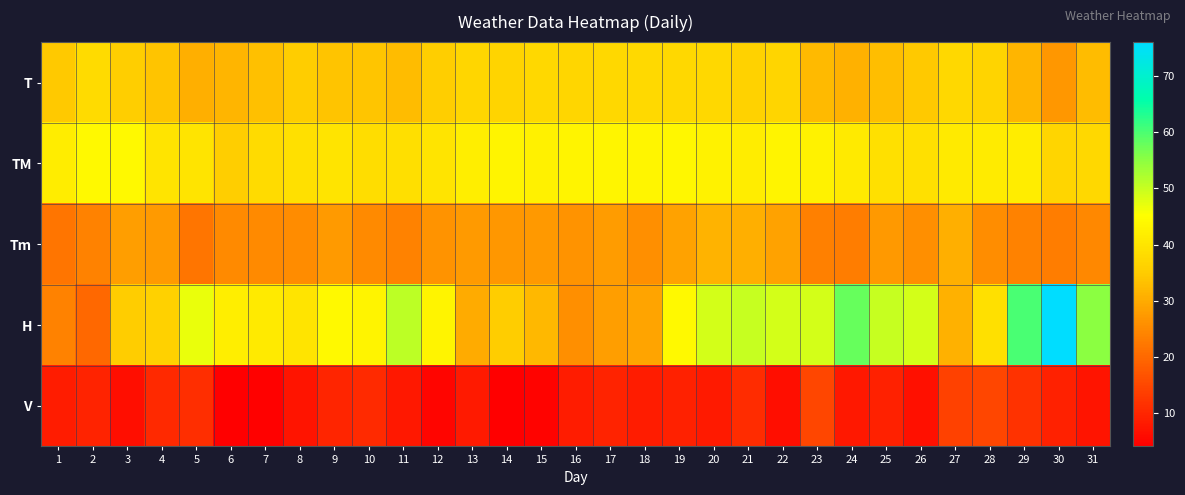

At 1, list the series in order from smallest to largest.

V, Tm, H, T, TM